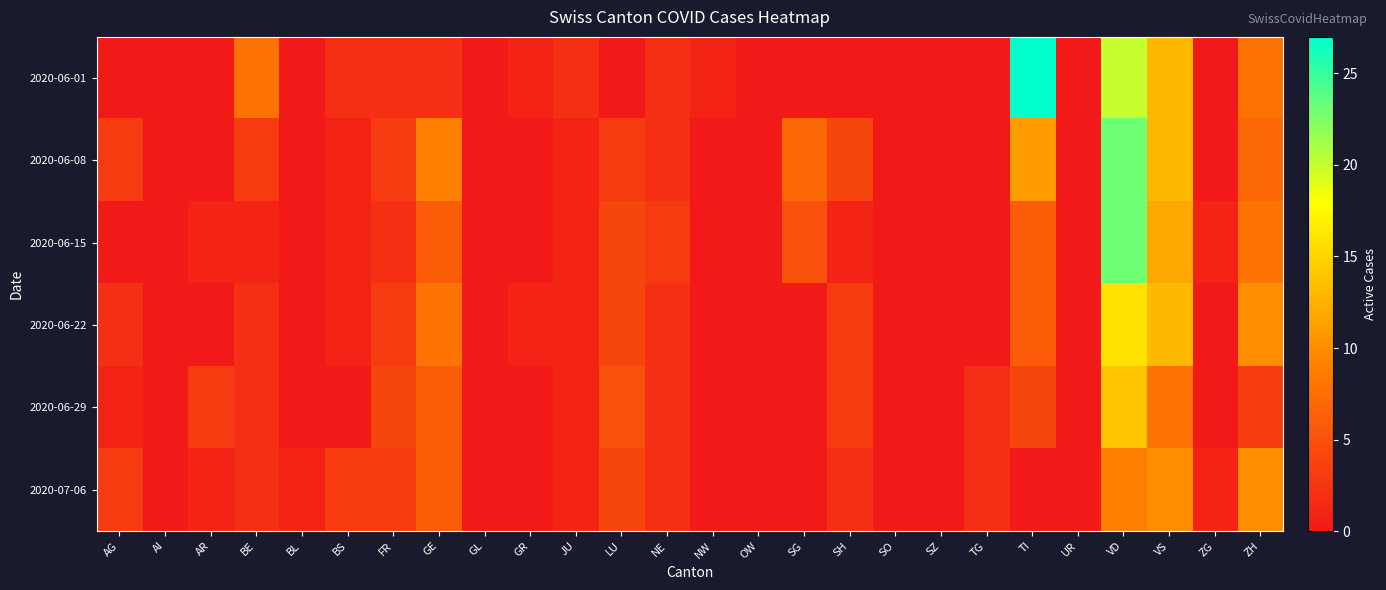

Which series has the largest total across all categories?

2020-06-08